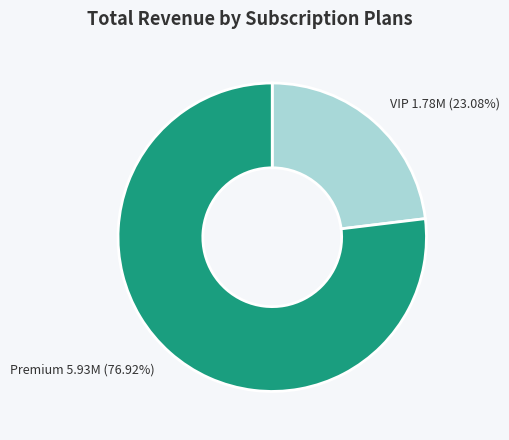

To the nearest percent, what is the difference between the largest and smallest slice percentages?

54%